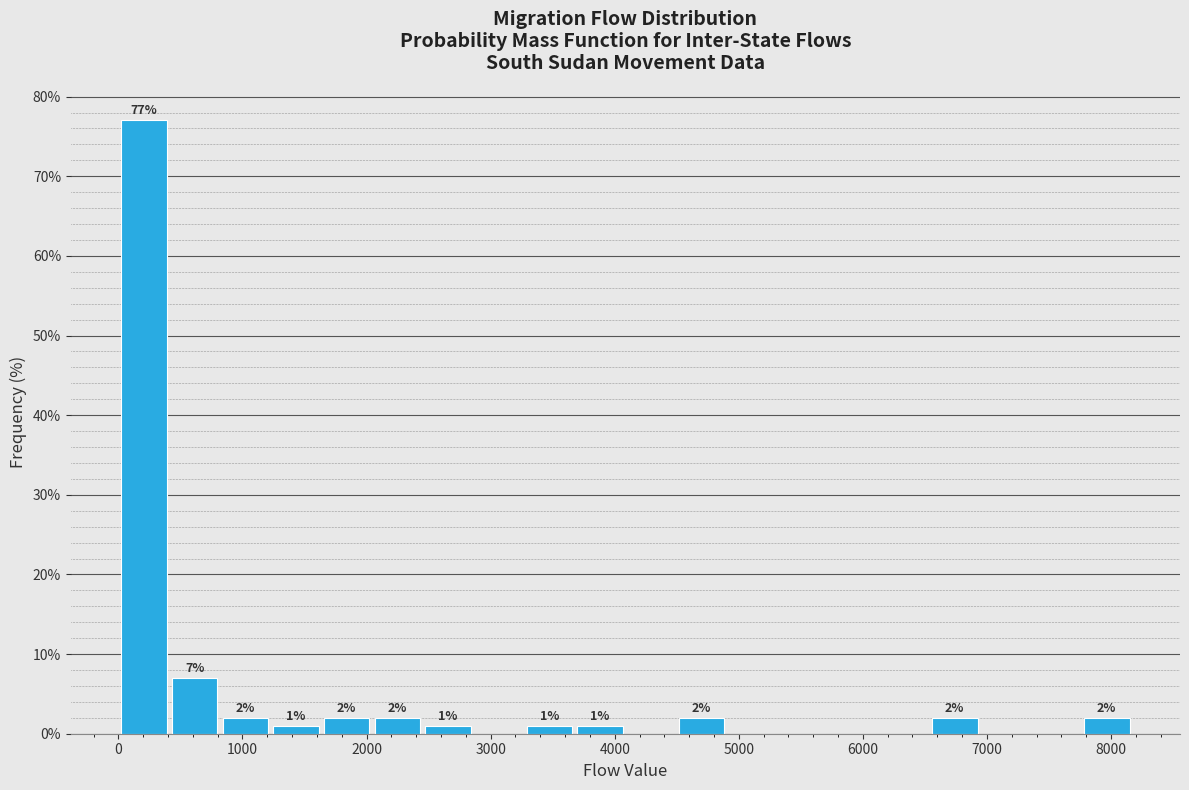

Over which range of the x-axis is the bar tallest?

0 to 400